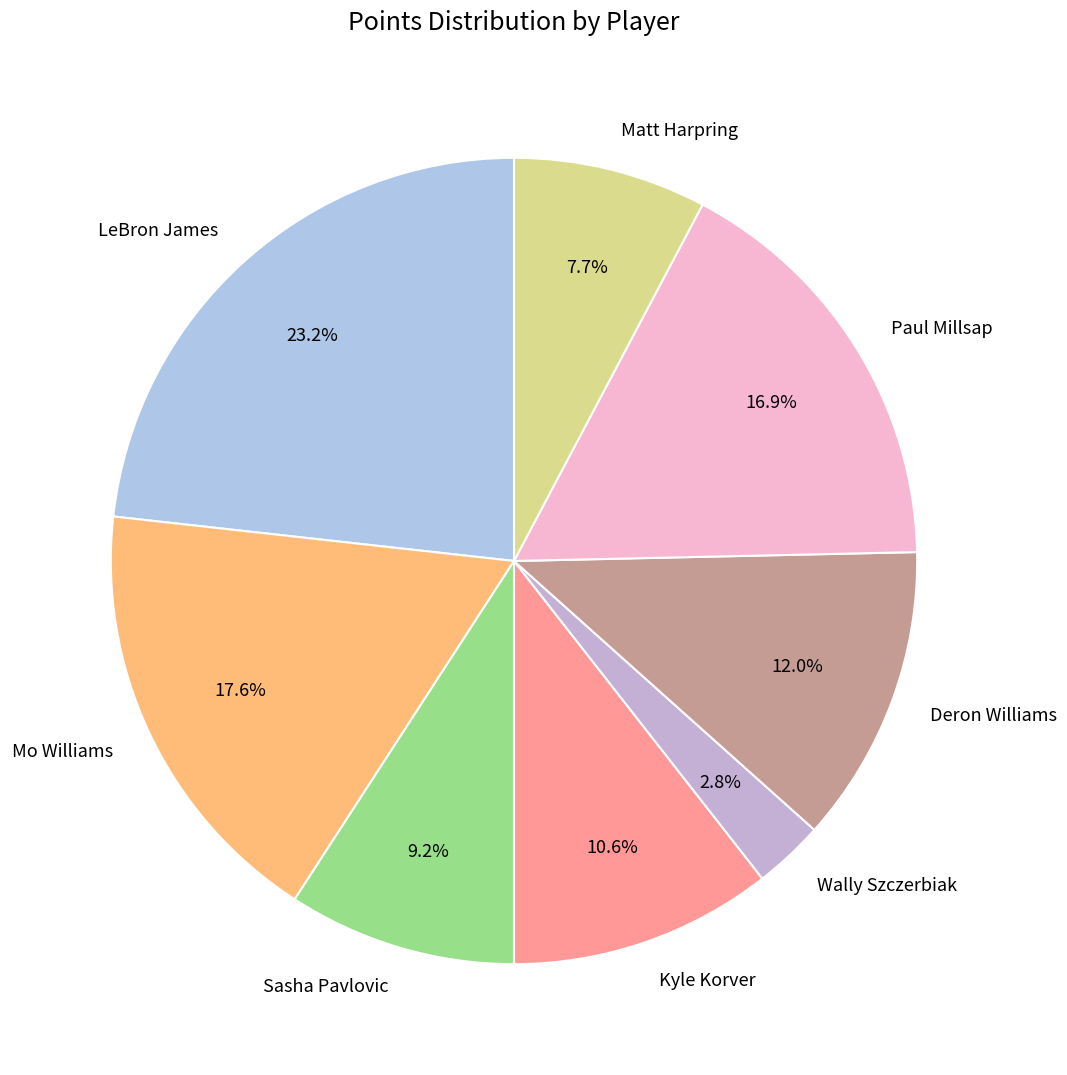

Between Sasha Pavlovic and Matt Harpring, which is larger?

Sasha Pavlovic